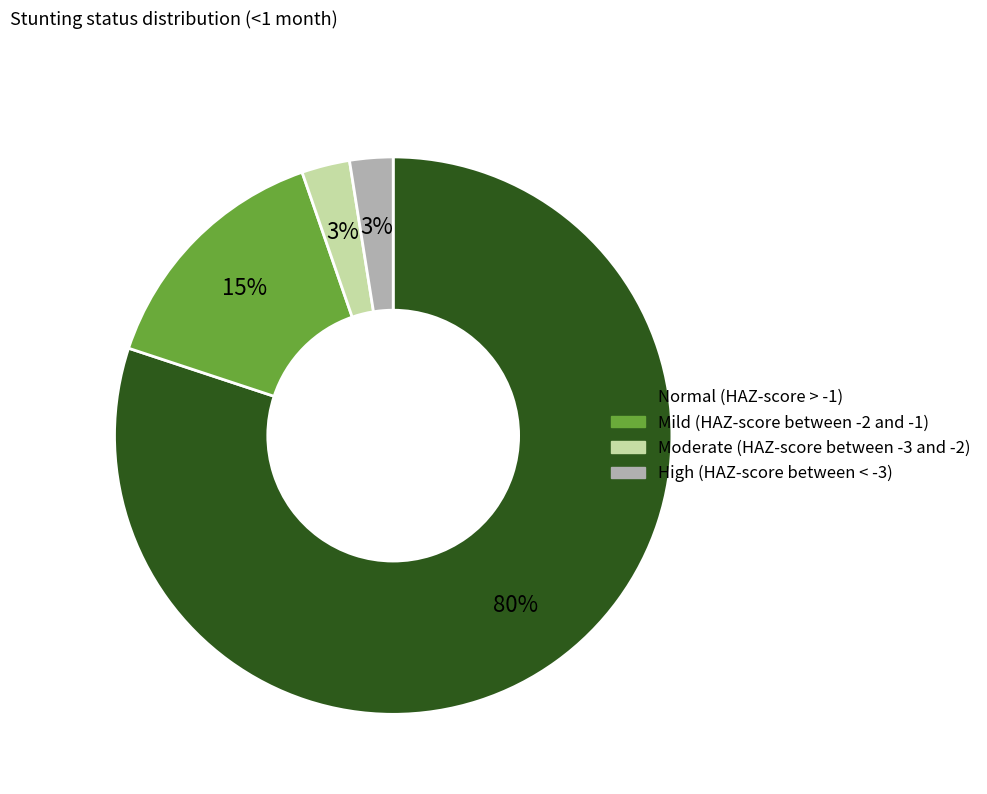

The High (HAZ-score between < -3) slice represents 3% of the pie. True or false?

True